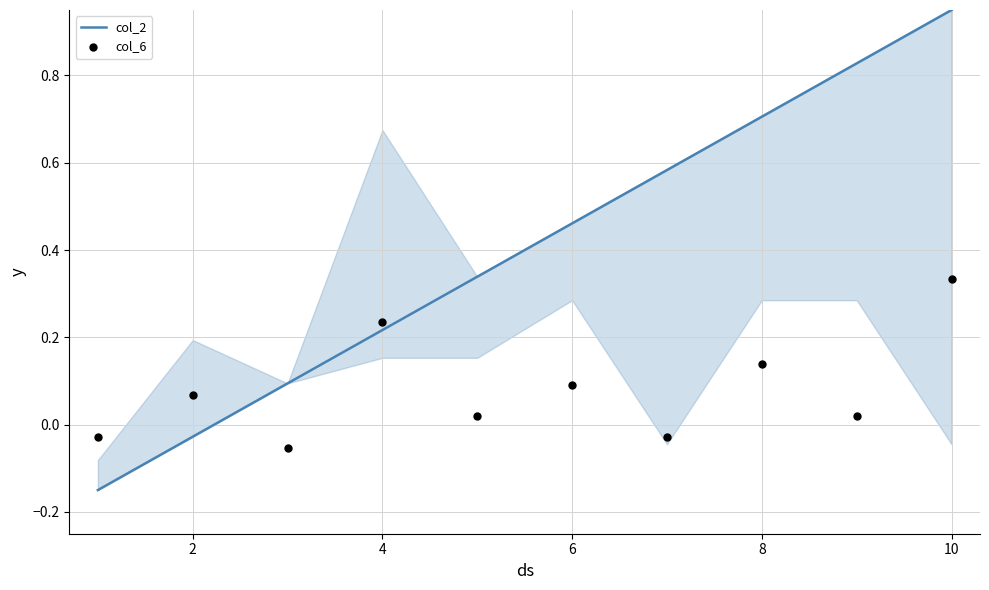

Which series contains the lowest Y value?

col_2